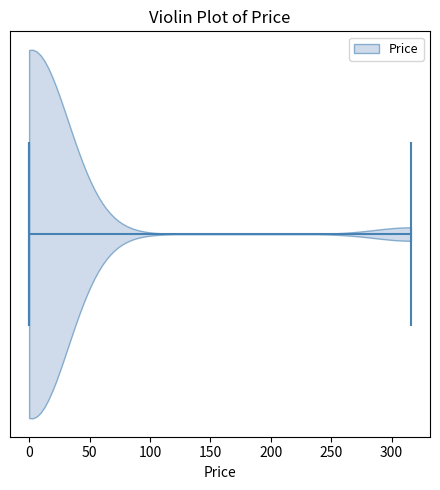

Read this violin plot against the x-axis: where its median line is, and the lowest and highest points the violin reaches. The values are not printed on the chart, so give them approximately, as read against the axis.

median line 0, lowest point 0, highest point 315